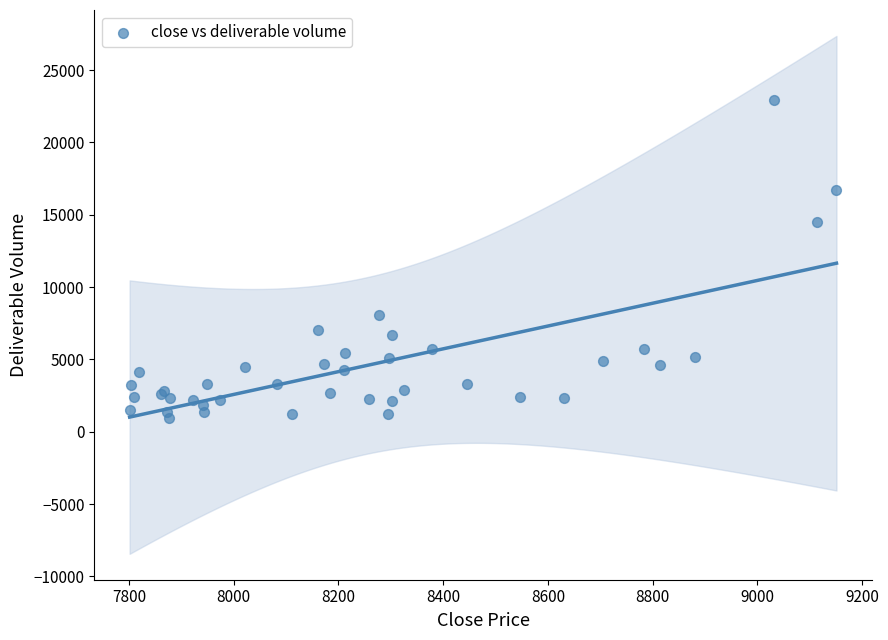

What Y value in the scatter plot is closest to 11964?

14513